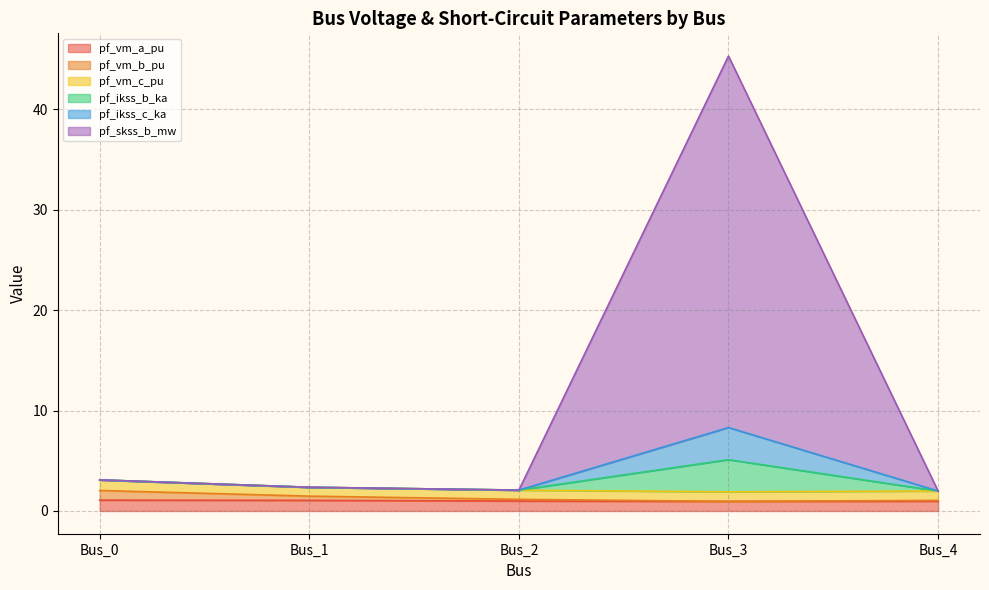

At how many categories does at least one series exceed 37?

1